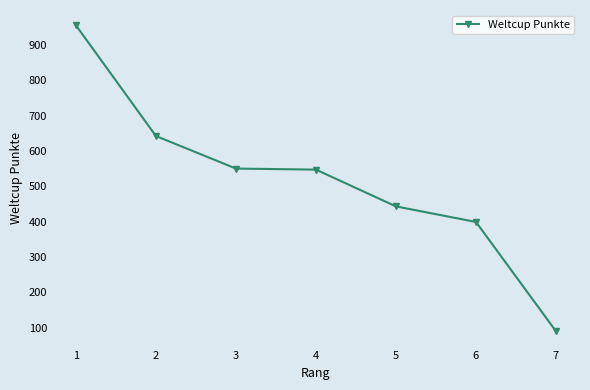

Which label corresponds to the largest value in the chart?

1